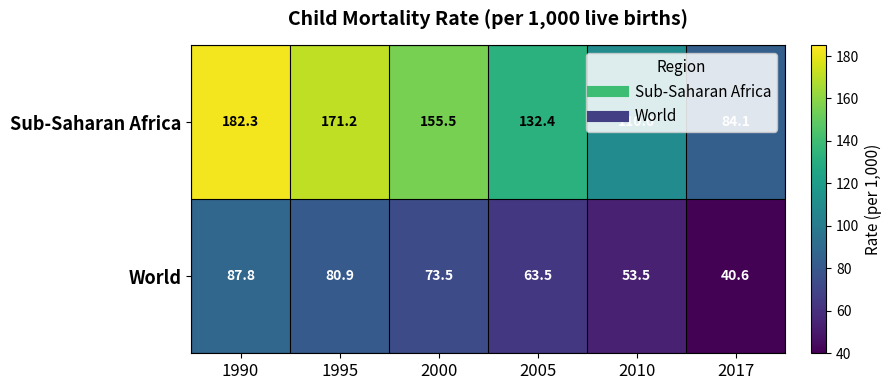

Which series has the largest total across all categories?

Sub-Saharan Africa